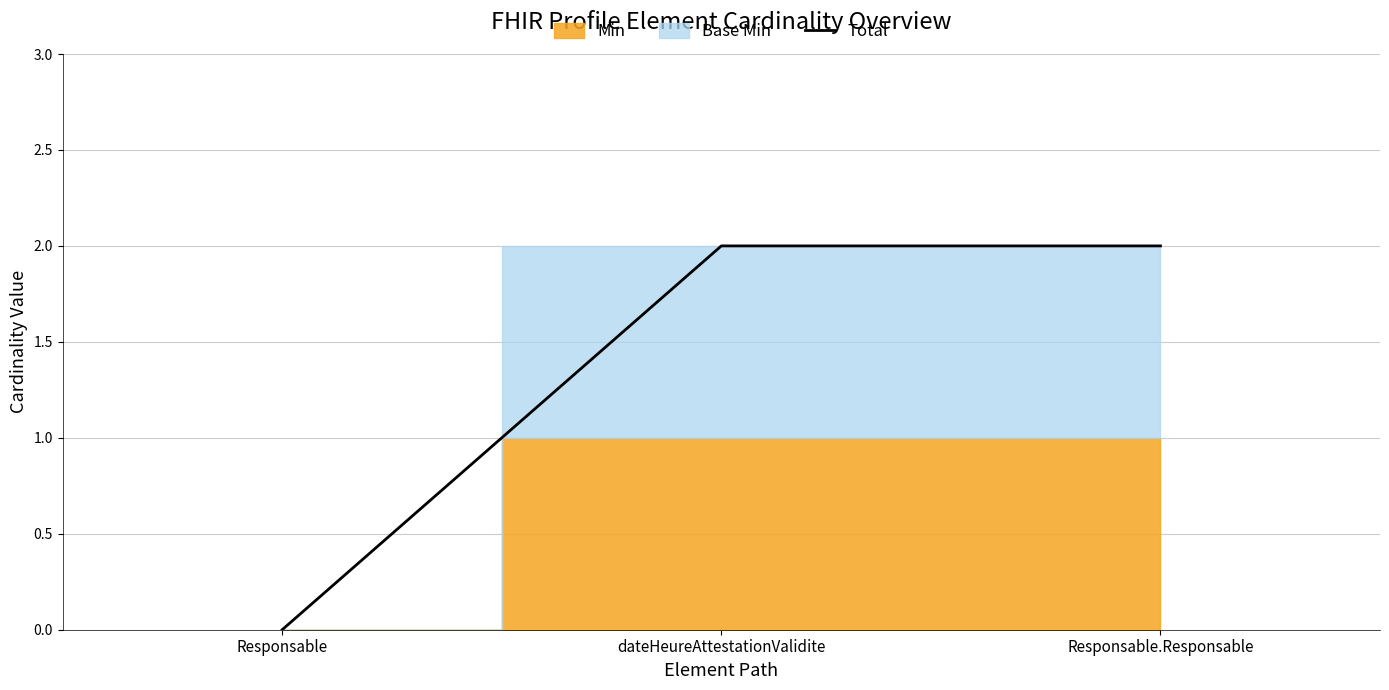

Which label corresponds to the largest value in the chart?

dateHeureAttestationValidite